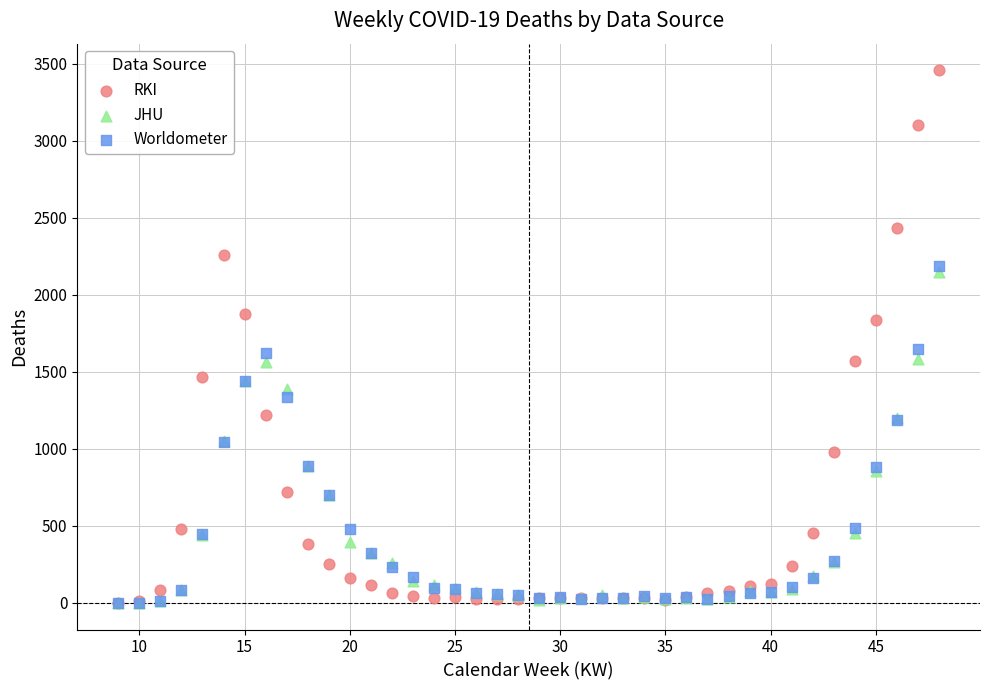

What are all the series names shown in the legend?

RKI, JHU, Worldometer